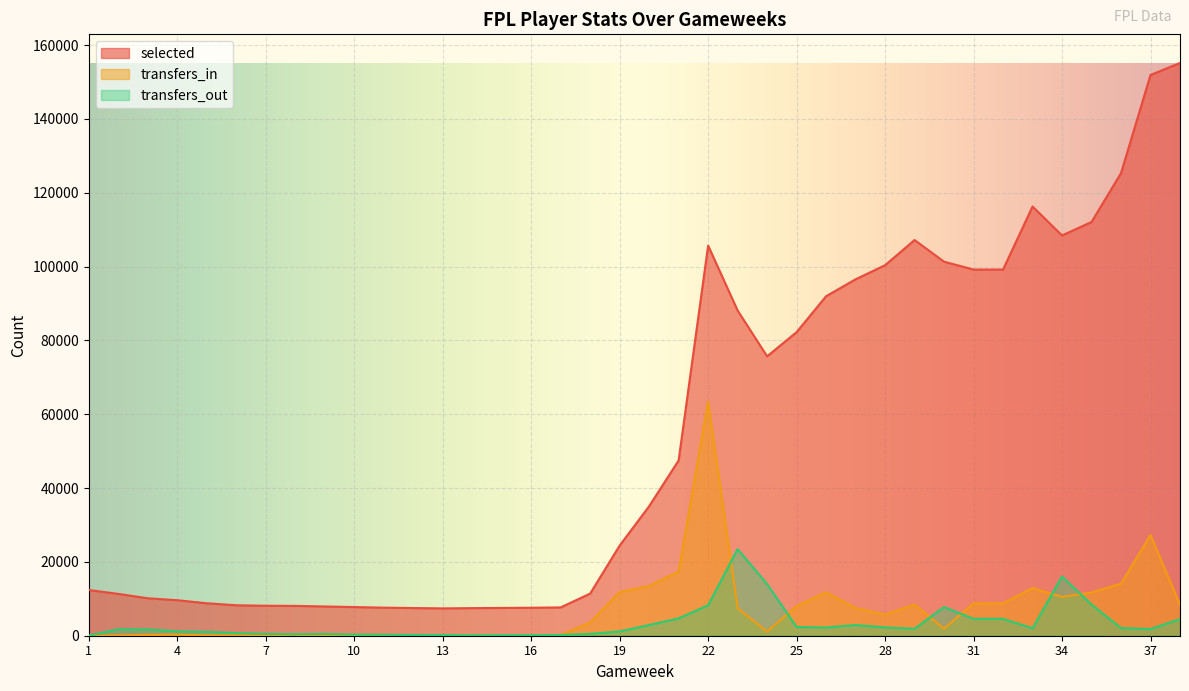

Where is the first local minimum for transfers_in?

6